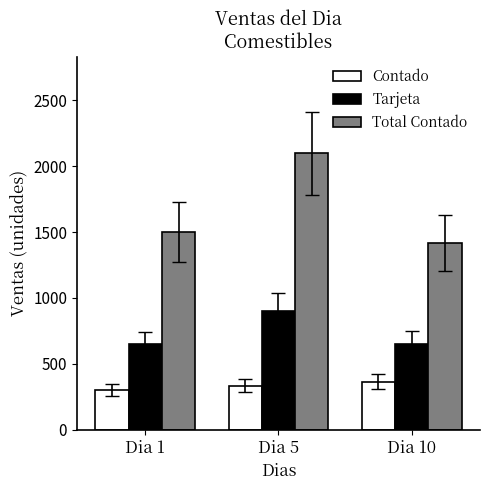

What is the approximate value of Tarjeta at Dia 5?

900